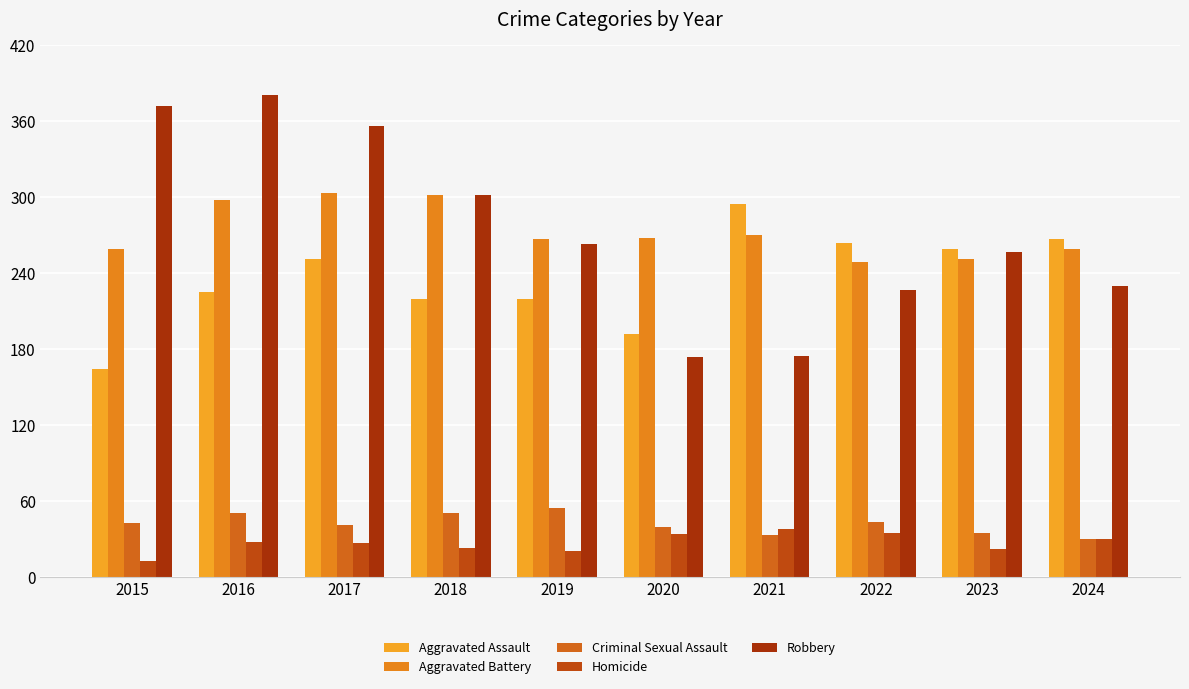

How many groups of bars are there?

10